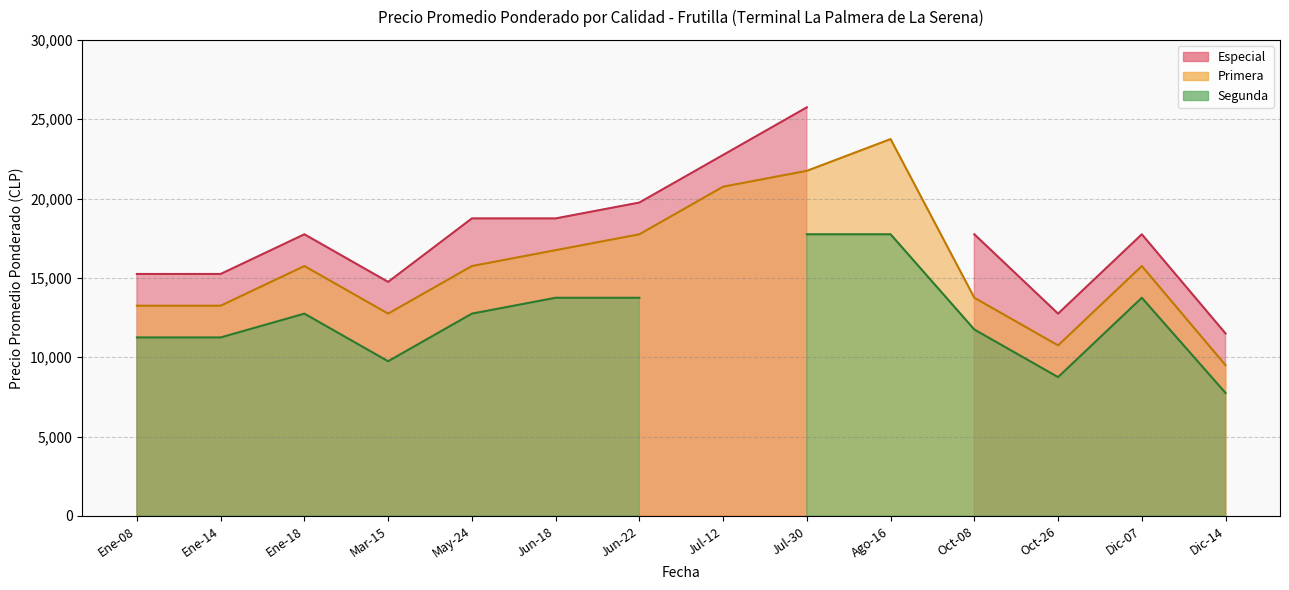

What is the difference between the Especial values at 2021-07-12 and 2021-03?

8000